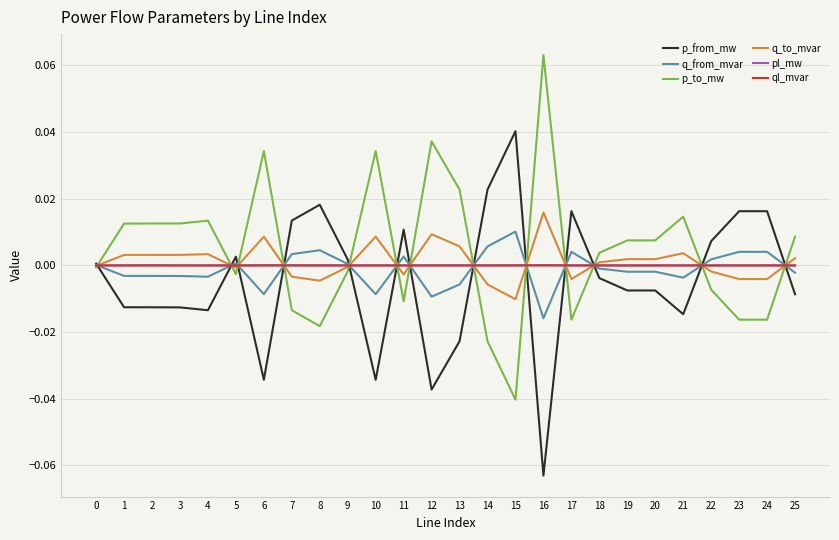

The pl_mw series shows 0.0 at 22. True or false?

True